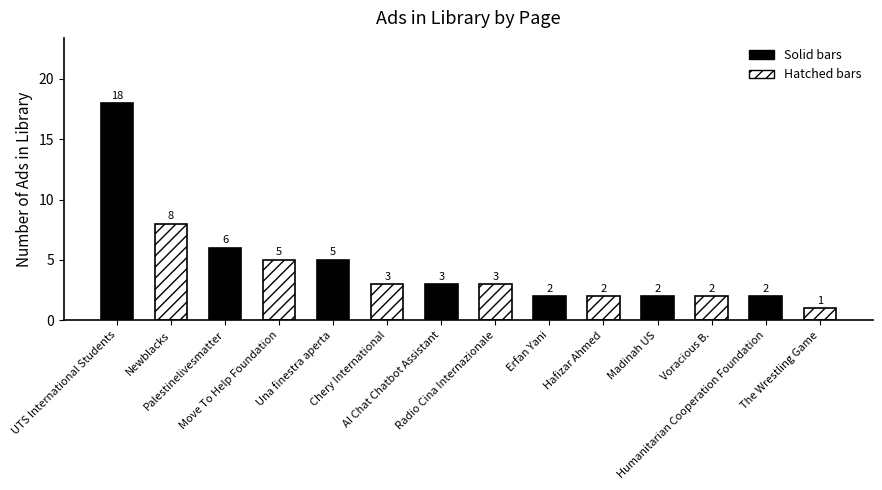

Reading left to right, what are all the values shown in this chart?

18	8	6	5	5	3	3	3	2	2	2	2	2	1